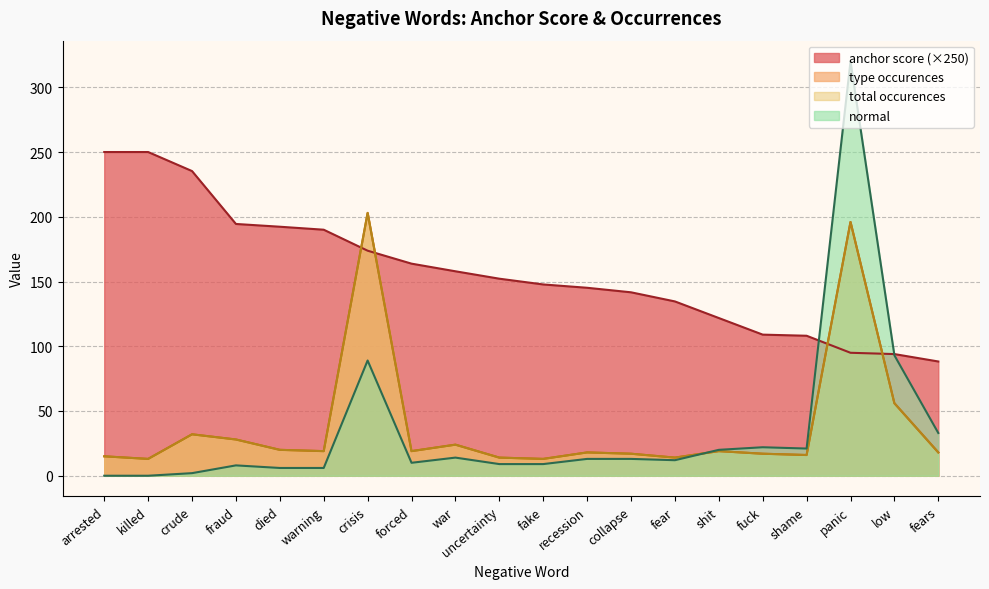

Reading left to right, extract all data points from this chart.

anchor score: arrested=250.0	killed=250.0	crude=235.3	fraud=194.4	died=192.3	warning=190.0	crisis=173.8	forced=163.8	war=157.9	uncertainty=152.2	fake=147.7	recession=145.2	collapse=141.7	fear=134.6	shit=121.8	fuck=109.0	shame=108.1	panic=95.0	low=94.0	fears=88.2
type occurences: arrested=15.0	killed=13.0	crude=32.0	fraud=28.0	died=20.0	warning=19.0	crisis=203.0	forced=19.0	war=24.0	uncertainty=14.0	fake=13.0	recession=18.0	collapse=17.0	fear=14.0	shit=19.0	fuck=17.0	shame=16.0	panic=196.0	low=56.0	fears=18.0
total occurences: arrested=15.0	killed=13.0	crude=32.0	fraud=28.0	died=20.0	warning=19.0	crisis=203.0	forced=19.0	war=24.0	uncertainty=14.0	fake=13.0	recession=18.0	collapse=17.0	fear=14.0	shit=19.0	fuck=17.0	shame=16.0	panic=196.0	low=56.0	fears=18.0
normal: arrested=0.0	killed=0.0	crude=2.0	fraud=8.0	died=6.0	warning=6.0	crisis=89.0	forced=10.0	war=14.0	uncertainty=9.0	fake=9.0	recession=13.0	collapse=13.0	fear=12.0	shit=20.0	fuck=22.0	shame=21.0	panic=320.0	low=93.0	fears=33.0